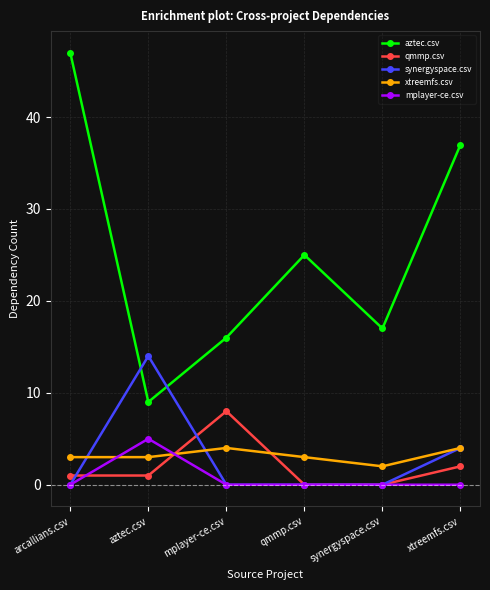

The synergyspace.csv series shows 0 at arcallians.csv. True or false?

True